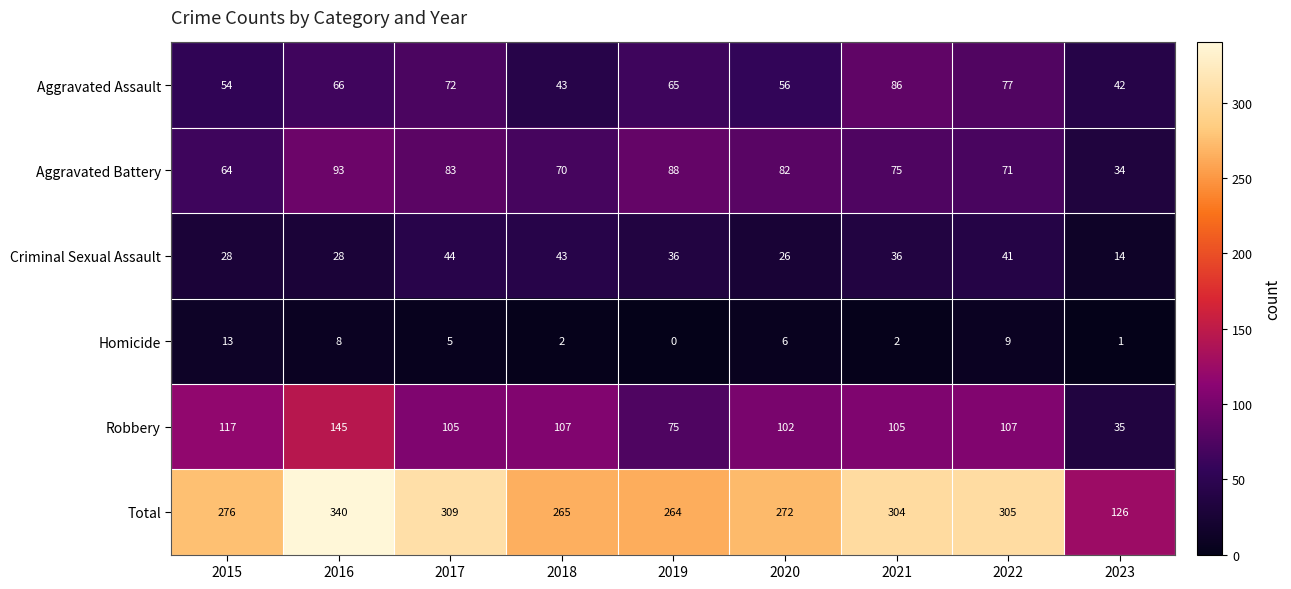

Which series changed the most between 2020 and 2023?

Total